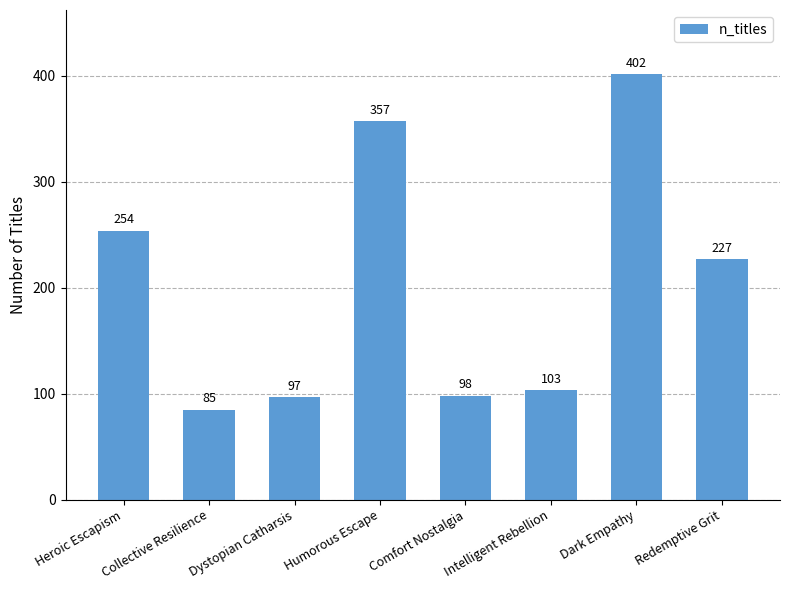

The value at Collective Resilience is 85. True or false?

True